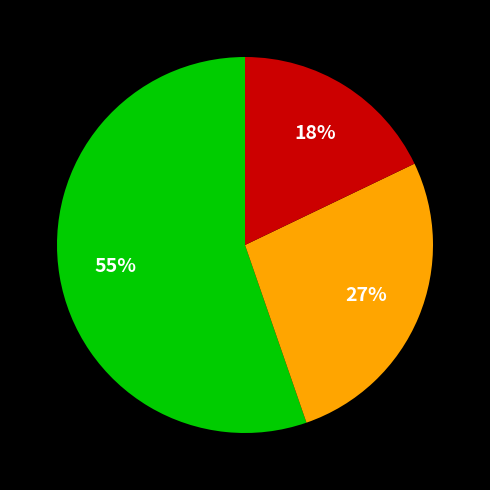

Does any single category account for the majority?

Yes